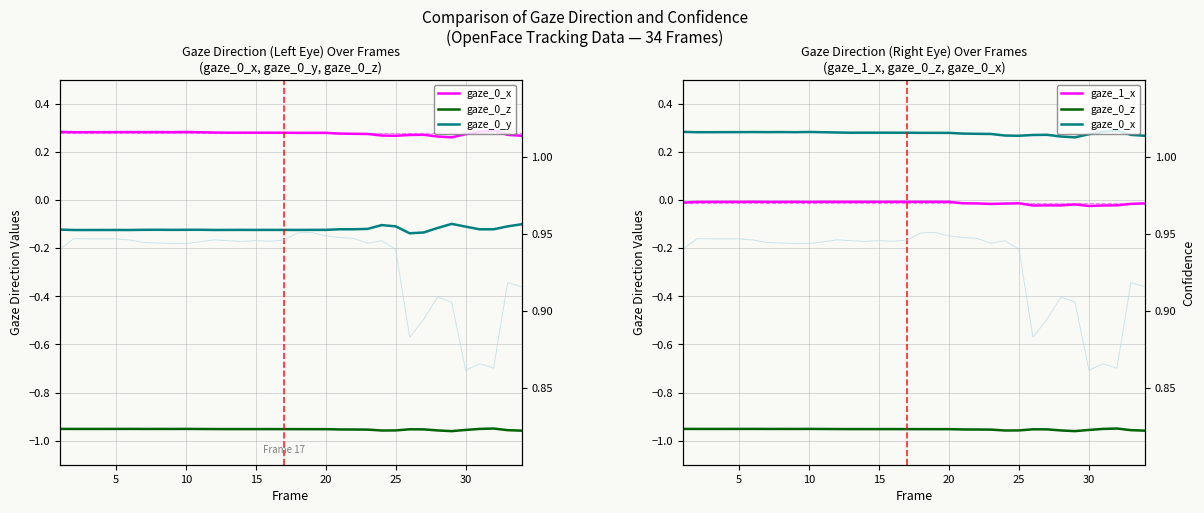

The gaze_0_x series shows 0.1 at 33. True or false?

False